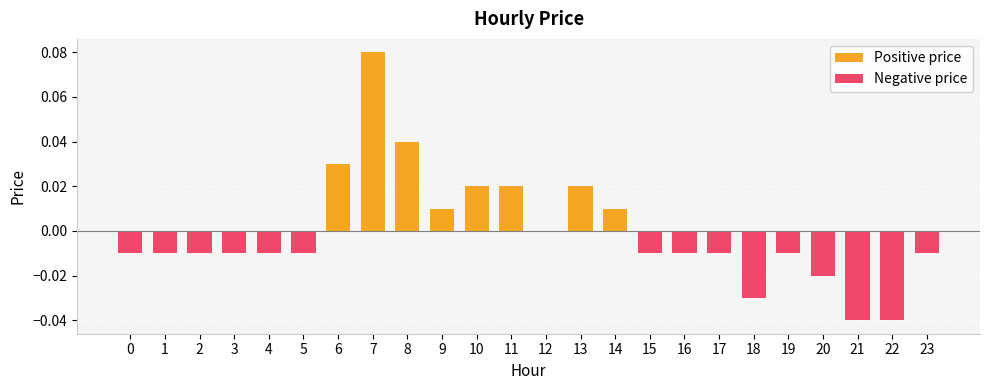

How many bars are there in each group?

2